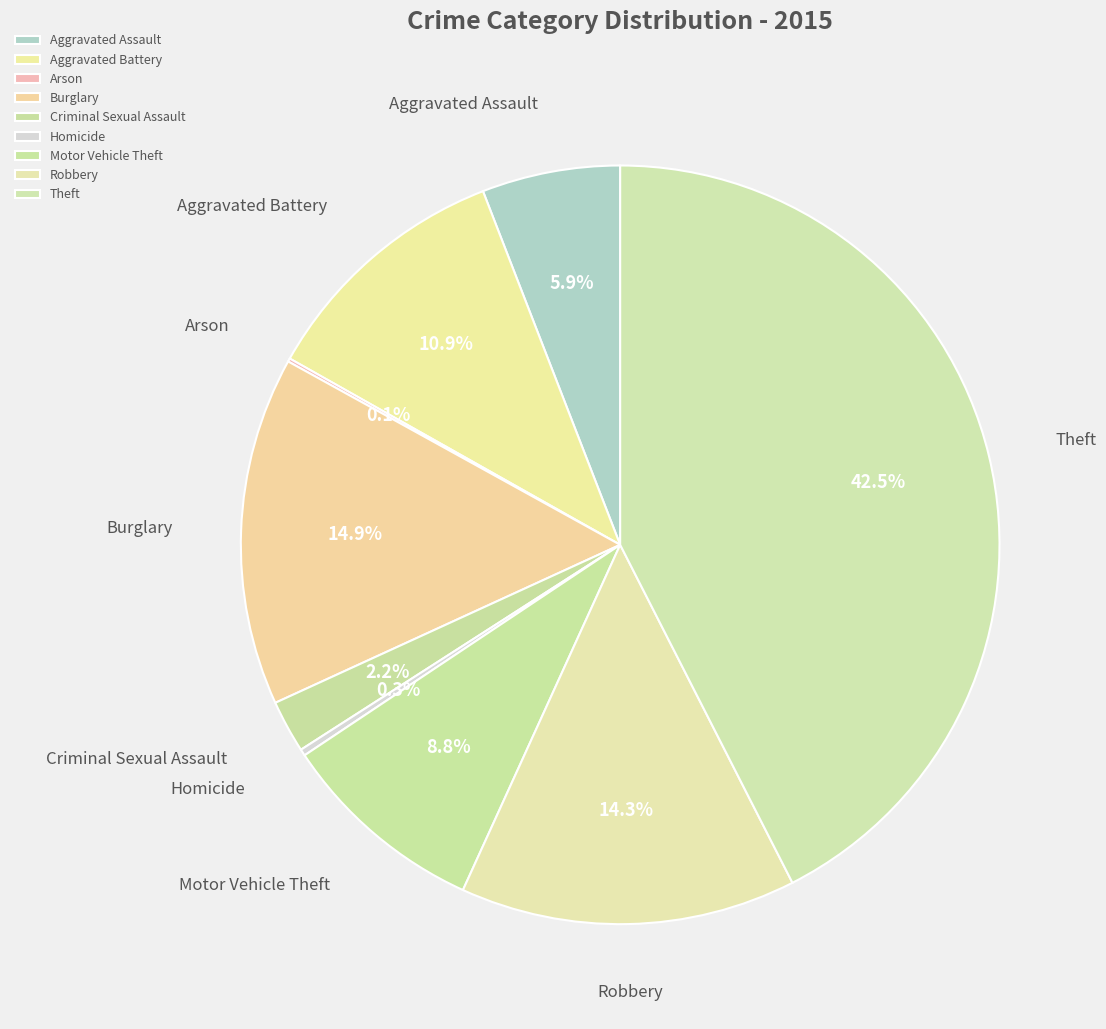

To the nearest percent, what is the difference between the Motor Vehicle Theft and Burglary slice percentages?

6%